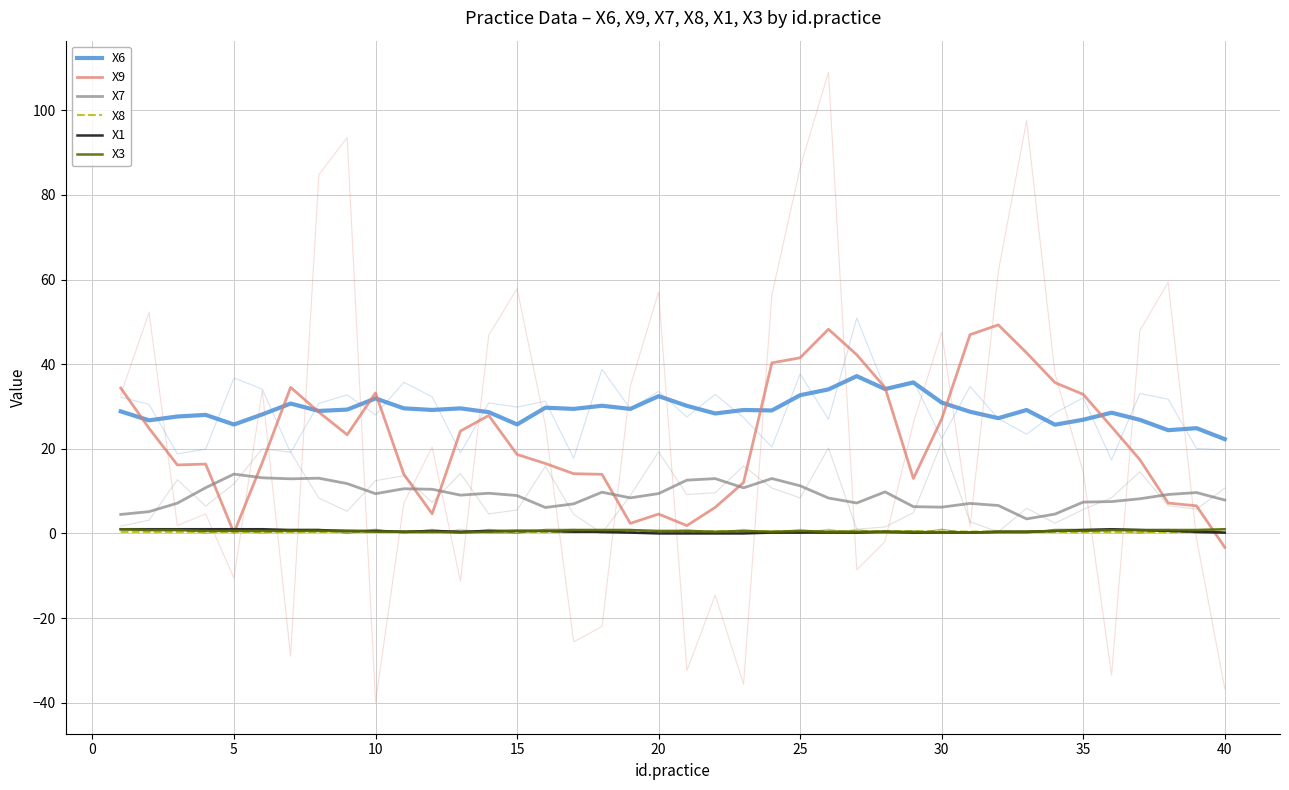

Which series ends up on top after the final intersection of X9 and X8?

X8